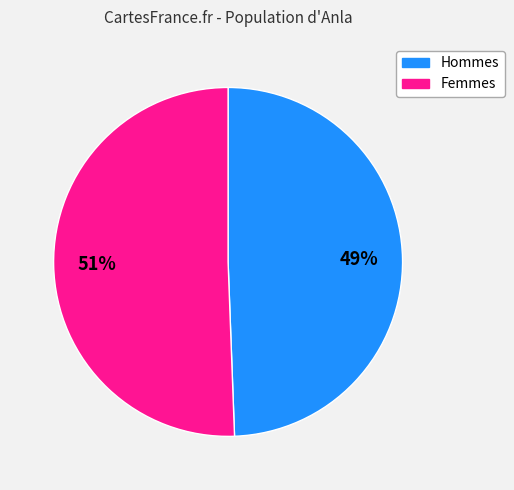

Does any single category account for the majority?

Yes